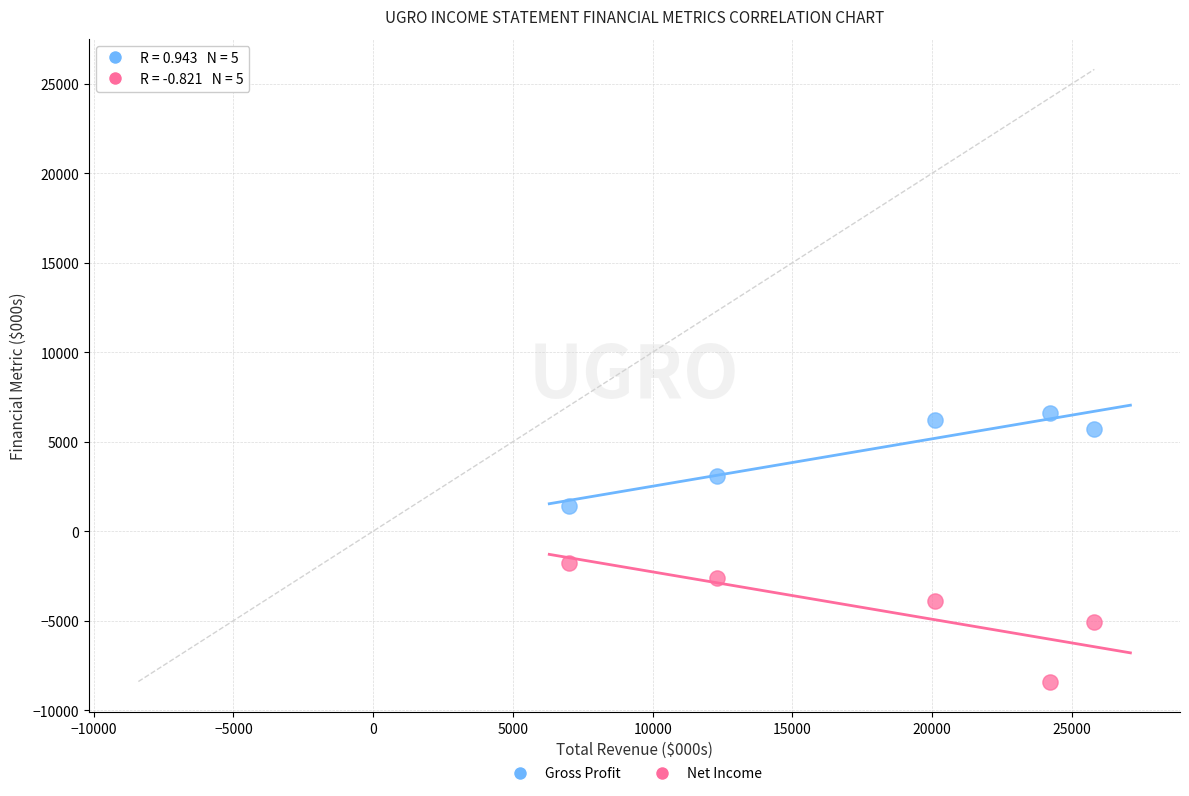

In the Gross Profit series, what Y value is closest to 4000?

3100